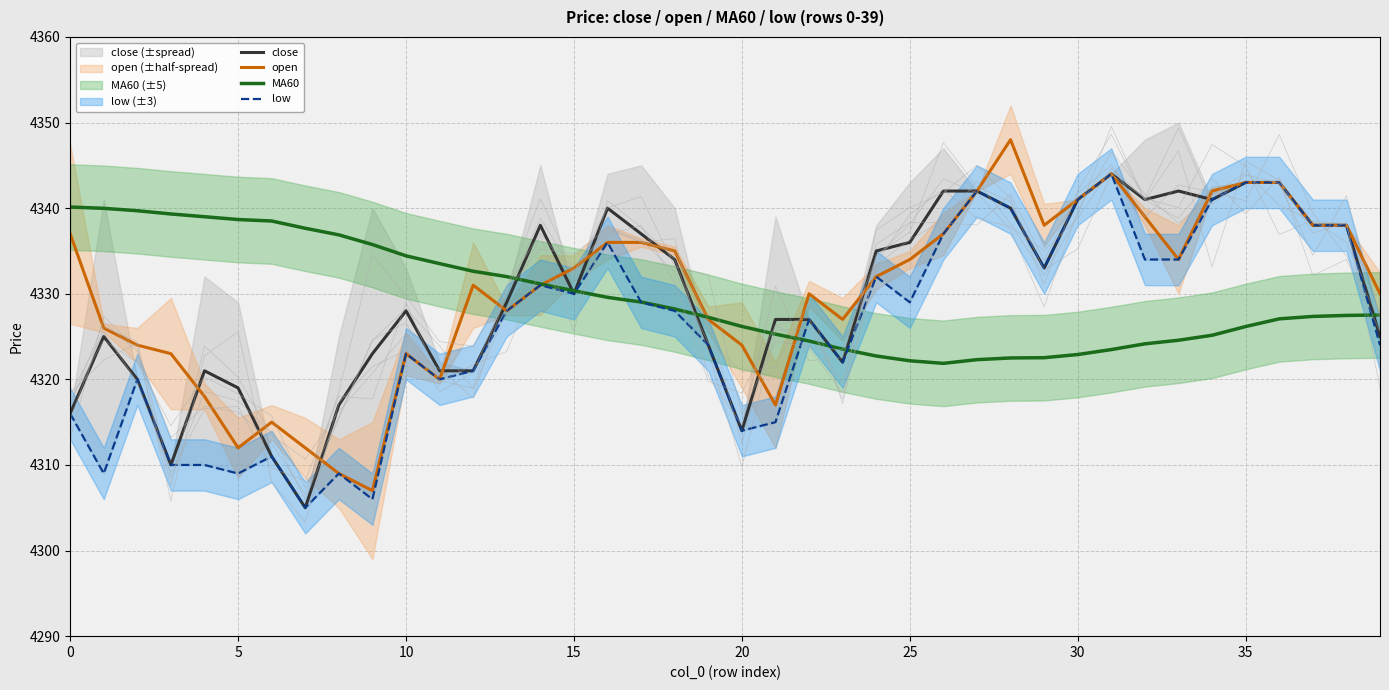

What is the highest value of the close series?

4344.0